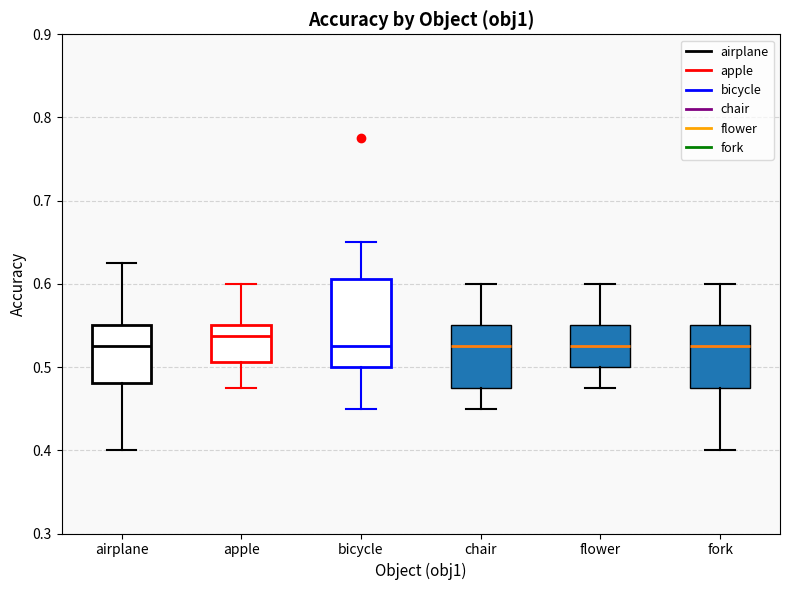

Reading left to right, transcribe this box plot: for each box, give where its median line is, the range the box spans, and where its two whiskers end, as read against the y-axis. The values are not printed on the chart, so give them approximately, as read against the axis.

airplane: median 0.53, box 0.48 to 0.55, whiskers 0.40 to 0.63
apple: median 0.54, box 0.51 to 0.55, whiskers 0.48 to 0.60
bicycle: median 0.53, box 0.50 to 0.61, whiskers 0.45 to 0.65
chair: median 0.53, box 0.48 to 0.55, whiskers 0.45 to 0.60
flower: median 0.53, box 0.50 to 0.55, whiskers 0.48 to 0.60
fork: median 0.53, box 0.48 to 0.55, whiskers 0.40 to 0.60